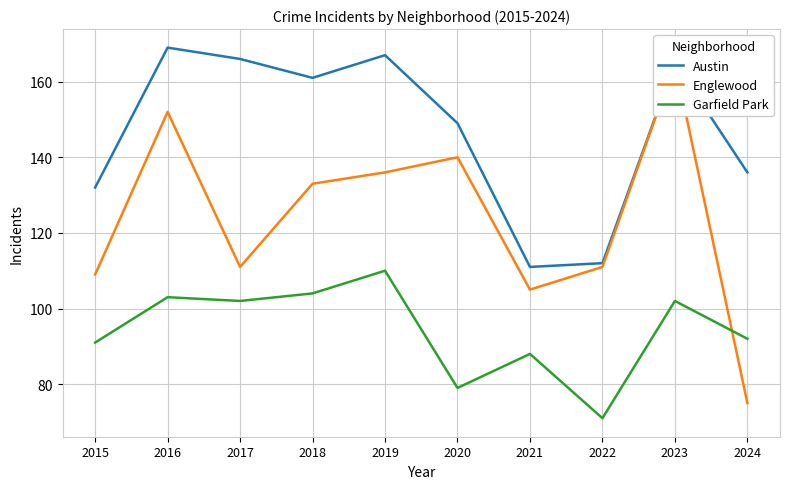

True or false: Austin has more than 0 points higher than both neighbors.

True